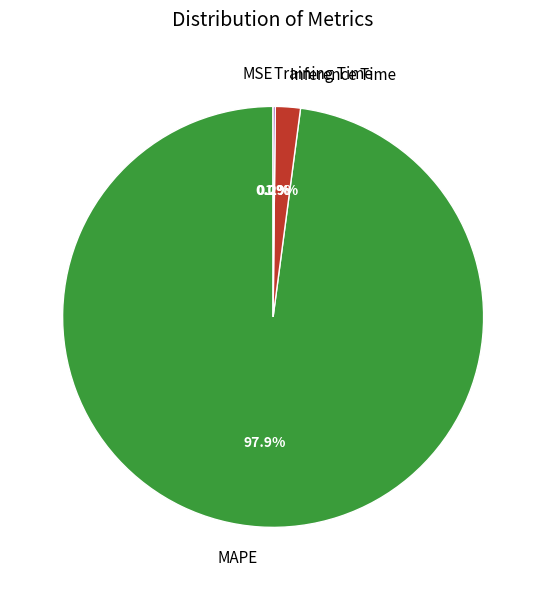

How much of the chart is everything except MAPE?

2.1%